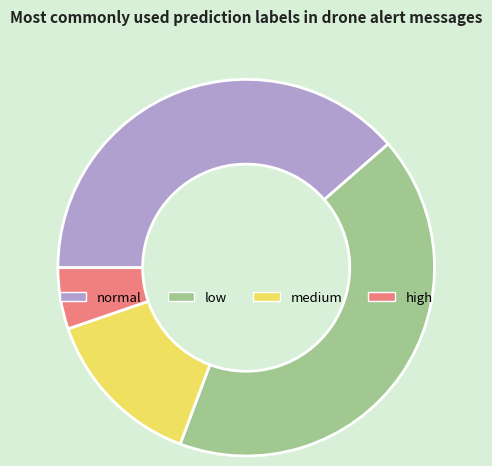

Which category has the biggest portion of the pie?

low